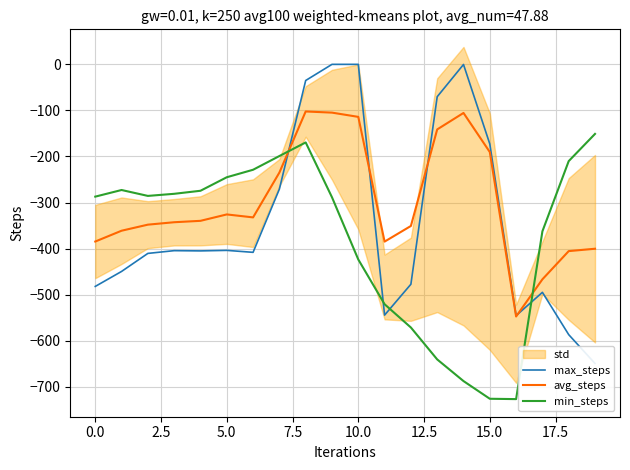

Which series has the widest spread of values?

max_steps